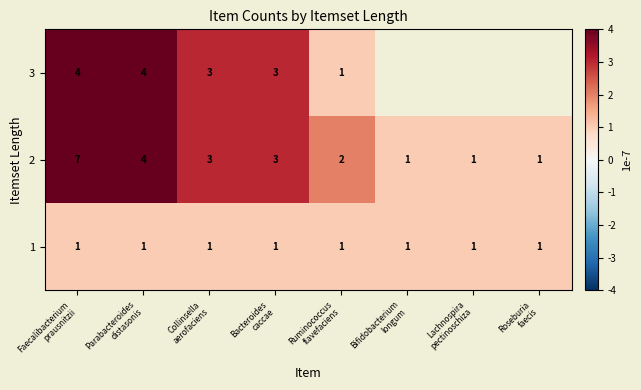

Count the 2 values in the range 1 to 4.

7